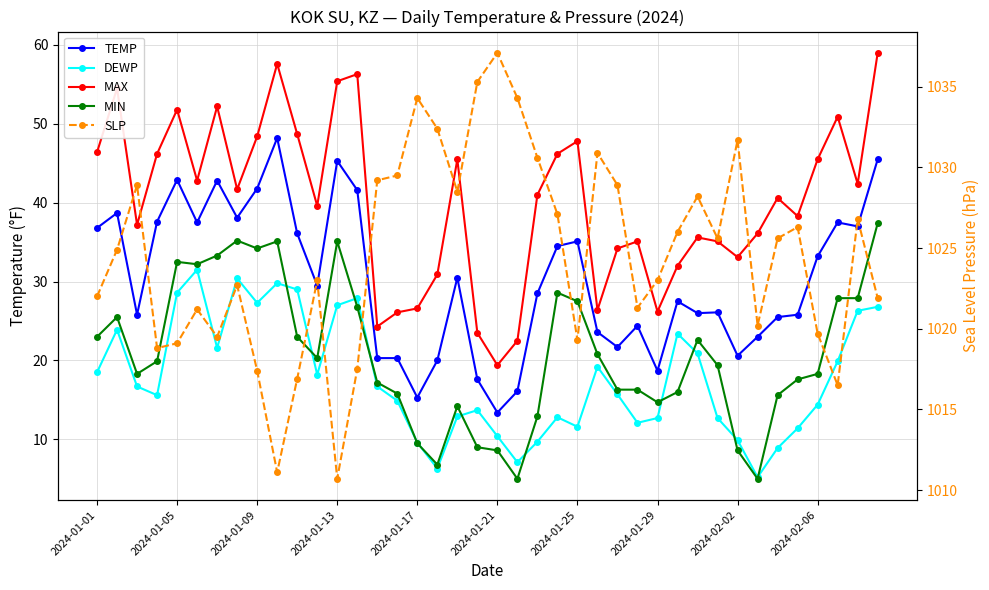

What is the value of the TEMP point at the 14th from the left?

41.6